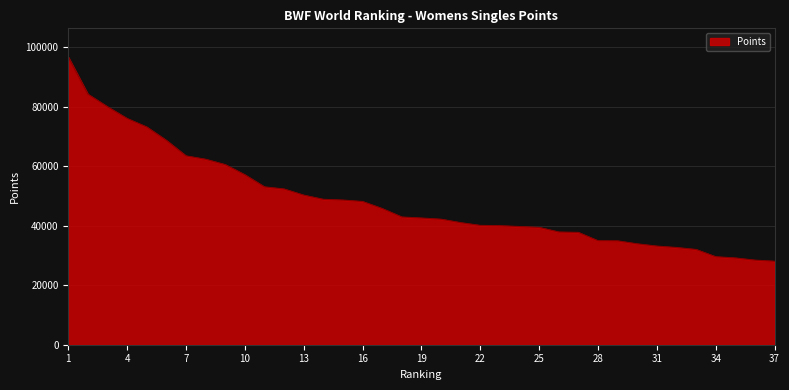

What is the greatest value displayed?

96682.7